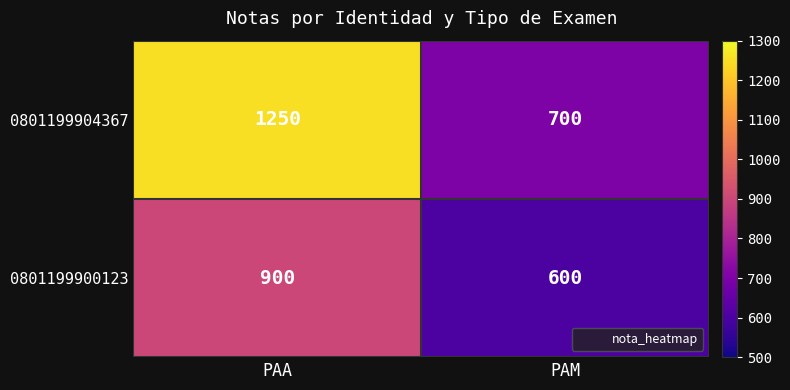

What is the approximate value of 0801199900123 at PAM, to the nearest 10?

600